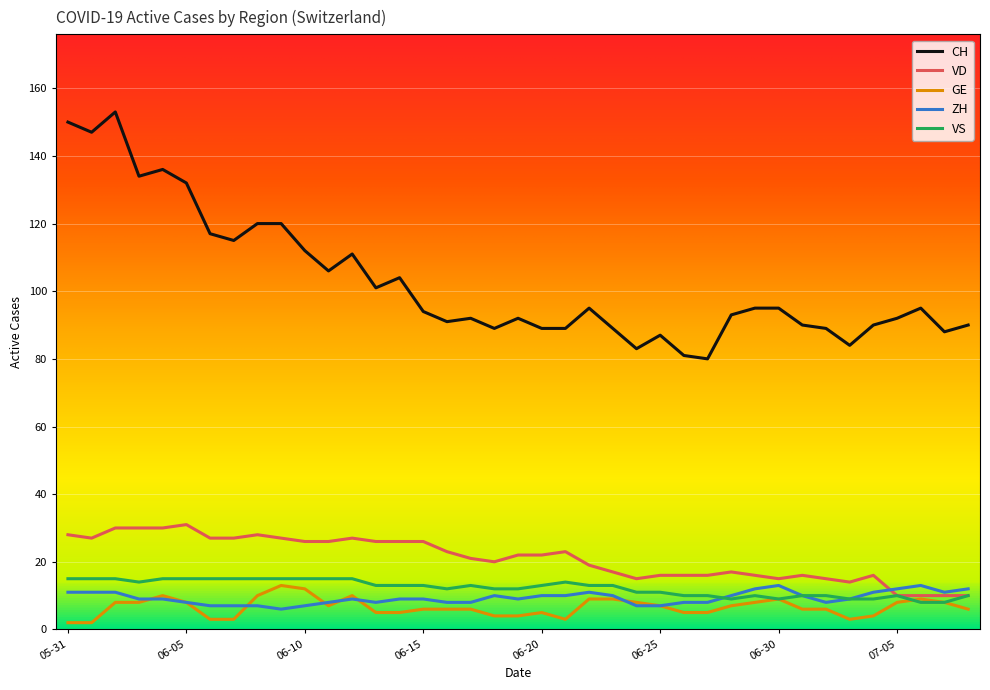

Which series has the widest spread of values?

CH